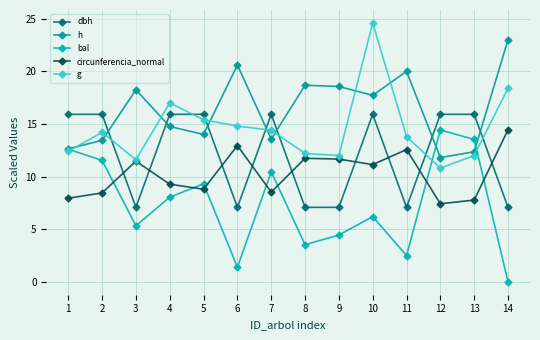

Reading left to right, transcribe all the data shown in this chart.

dbh: 15.9	15.9	7.1	15.9	15.9	7.1	15.9	7.1	7.1	15.9	7.1	15.9	15.9	7.1
h: 12.6	13.4	18.2	14.8	14.0	20.6	13.6	18.7	18.6	17.7	20.0	11.8	12.4	23.0
bal: 12.6	11.5	5.3	8.0	9.3	1.4	10.5	3.5	4.4	6.2	2.5	14.4	13.5	0.0
circunferencia_normal: 7.9	8.4	11.5	9.3	8.8	12.9	8.5	11.7	11.7	11.1	12.6	7.4	7.8	14.5
g: 12.4	14.2	11.6	17.0	15.4	14.8	14.4	12.2	12.0	24.6	13.8	10.8	12.0	18.4